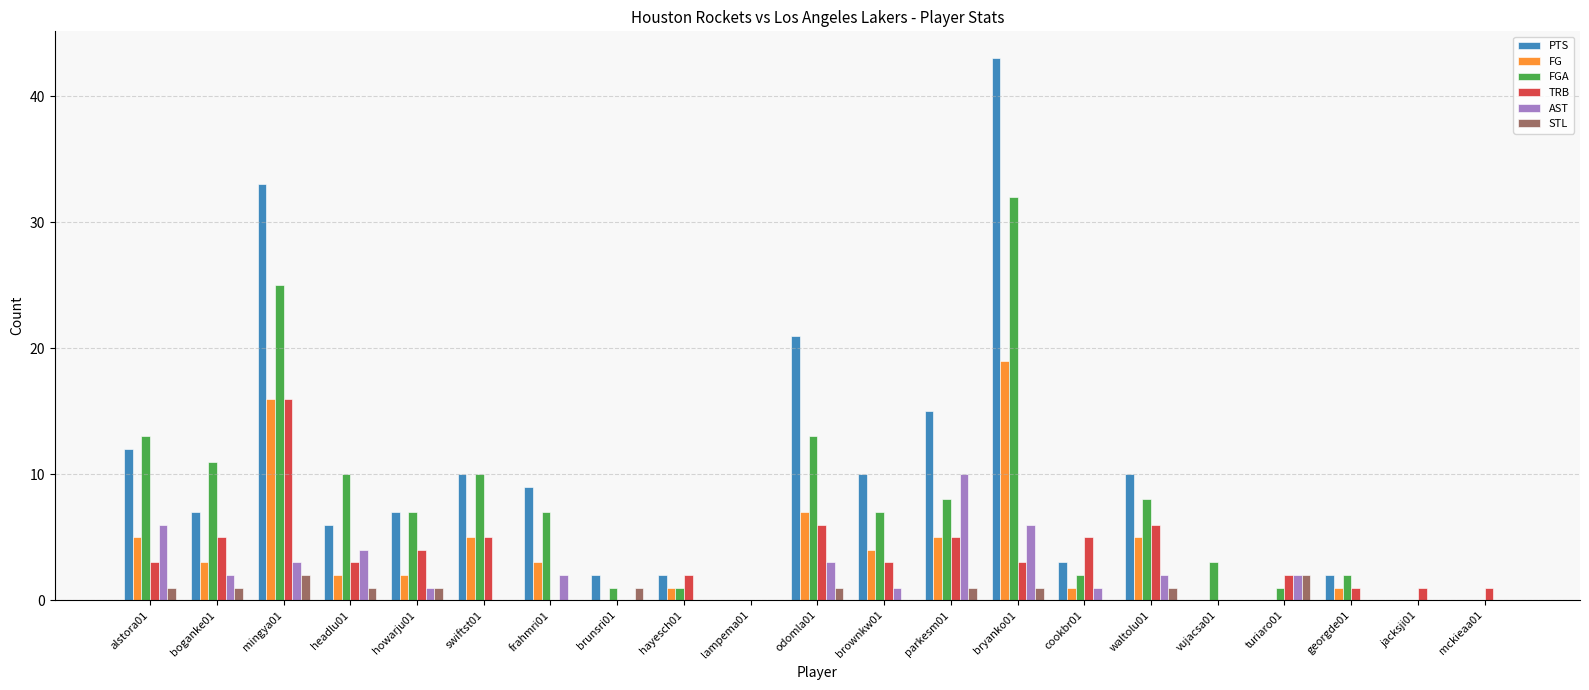

Is it true that PTS equals 50 at mingya01?

False